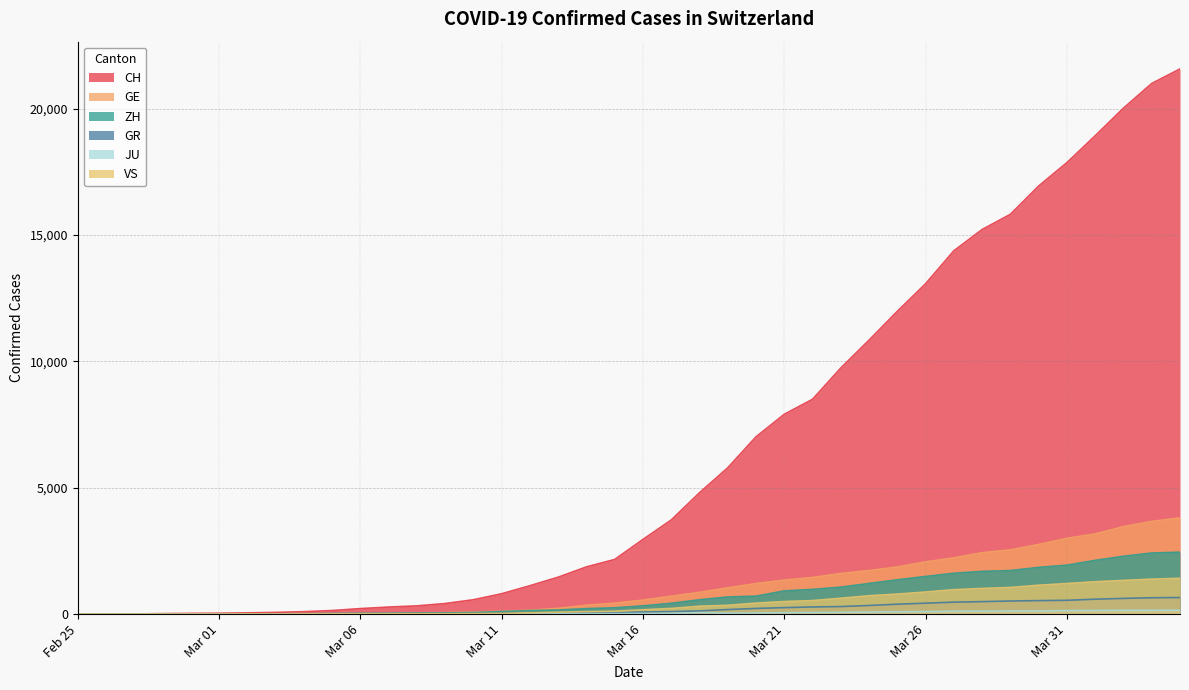

Which series has the largest total across all categories?

CH